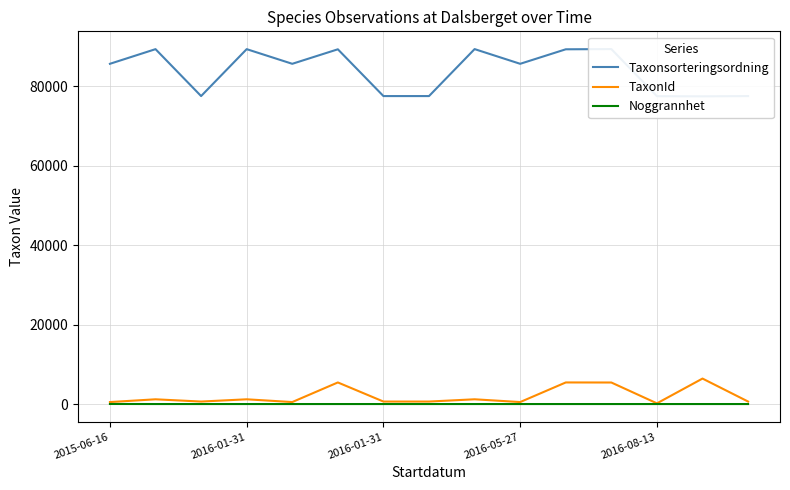

Is it true that Noggrannhet equals 10 at 2016-01-31?

True